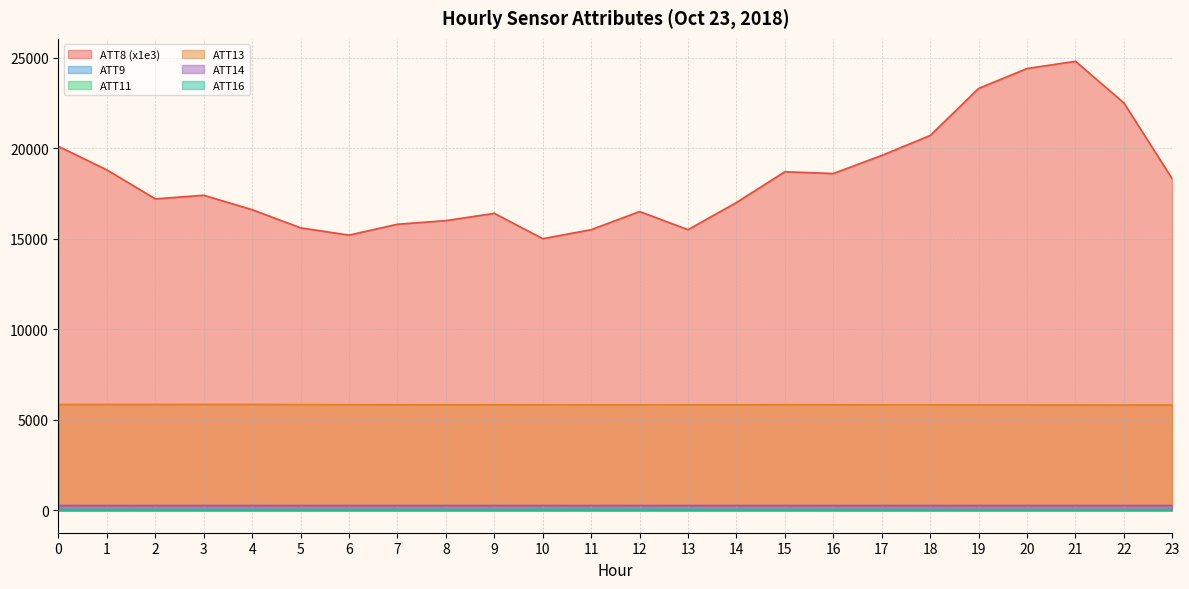

What is the sum of the ATT13 values at 7 and 8?

11659.3